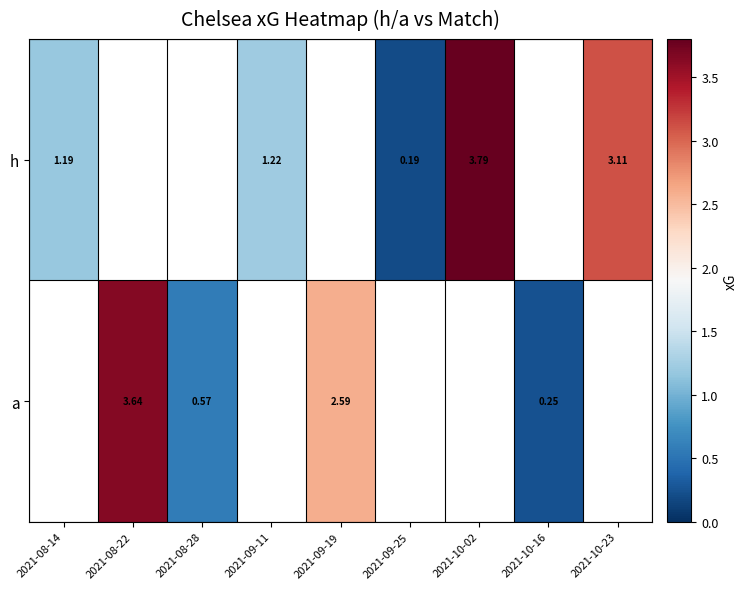

Which label corresponds to the smallest value in the chart?

2021-09-25